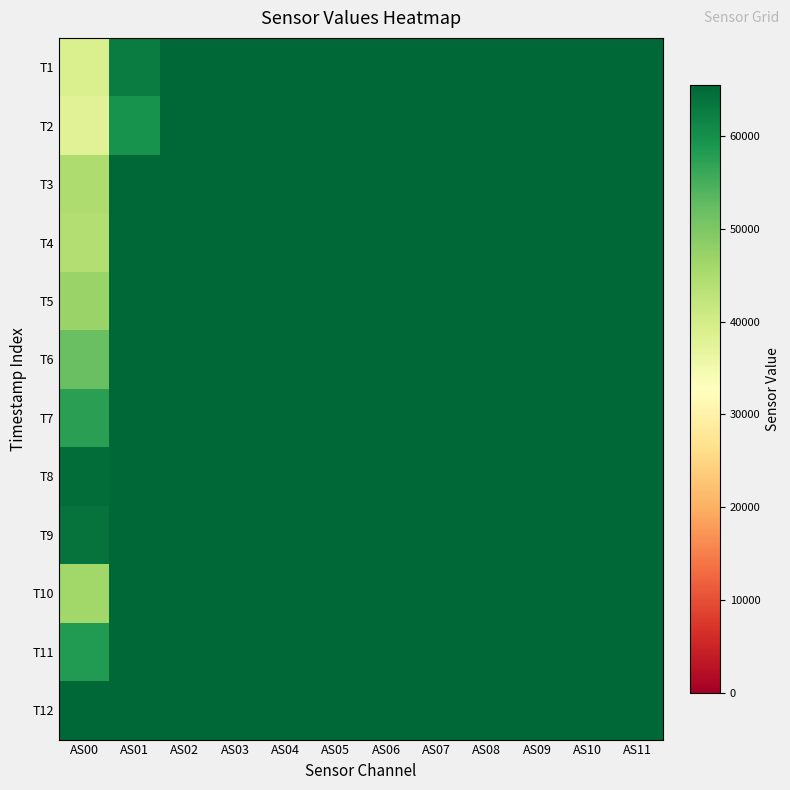

Reading right to left, what are all the values shown in this chart?

T1: AS11=65535	AS10=65535	AS09=65535	AS08=65535	AS07=65535	AS06=65535	AS05=65535	AS04=65535	AS03=65535	AS02=65535	AS01=62565	AS00=39117
T2: AS11=65535	AS10=65535	AS09=65535	AS08=65535	AS07=65535	AS06=65535	AS05=65535	AS04=65535	AS03=65535	AS02=65535	AS01=59618	AS00=38072
T3: AS11=65535	AS10=65535	AS09=65535	AS08=65535	AS07=65535	AS06=65535	AS05=65535	AS04=65535	AS03=65535	AS02=65535	AS01=65535	AS00=44564
T4: AS11=65535	AS10=65535	AS09=65535	AS08=65535	AS07=65535	AS06=65535	AS05=65535	AS04=65535	AS03=65535	AS02=65535	AS01=65535	AS00=44248
T5: AS11=65535	AS10=65535	AS09=65535	AS08=65535	AS07=65535	AS06=65535	AS05=65535	AS04=65535	AS03=65535	AS02=65535	AS01=65535	AS00=46888
T6: AS11=65535	AS10=65535	AS09=65535	AS08=65535	AS07=65535	AS06=65535	AS05=65535	AS04=65535	AS03=65535	AS02=65535	AS01=65535	AS00=51742
T7: AS11=65535	AS10=65535	AS09=65535	AS08=65535	AS07=65535	AS06=65535	AS05=65535	AS04=65535	AS03=65535	AS02=65535	AS01=65535	AS00=57418
T8: AS11=65535	AS10=65535	AS09=65535	AS08=65535	AS07=65535	AS06=65535	AS05=65535	AS04=65535	AS03=65535	AS02=65535	AS01=65535	AS00=64688
T9: AS11=65535	AS10=65535	AS09=65535	AS08=65535	AS07=65535	AS06=65535	AS05=65535	AS04=65535	AS03=65535	AS02=65535	AS01=65535	AS00=63845
T10: AS11=65535	AS10=65535	AS09=65535	AS08=65535	AS07=65535	AS06=65535	AS05=65535	AS04=65535	AS03=65535	AS02=65535	AS01=65535	AS00=46091
T11: AS11=65535	AS10=65535	AS09=65535	AS08=65535	AS07=65535	AS06=65535	AS05=65535	AS04=65535	AS03=65535	AS02=65535	AS01=65535	AS00=58352
T12: AS11=65535	AS10=65535	AS09=65535	AS08=65535	AS07=65535	AS06=65535	AS05=65535	AS04=65535	AS03=65535	AS02=65535	AS01=65535	AS00=65535